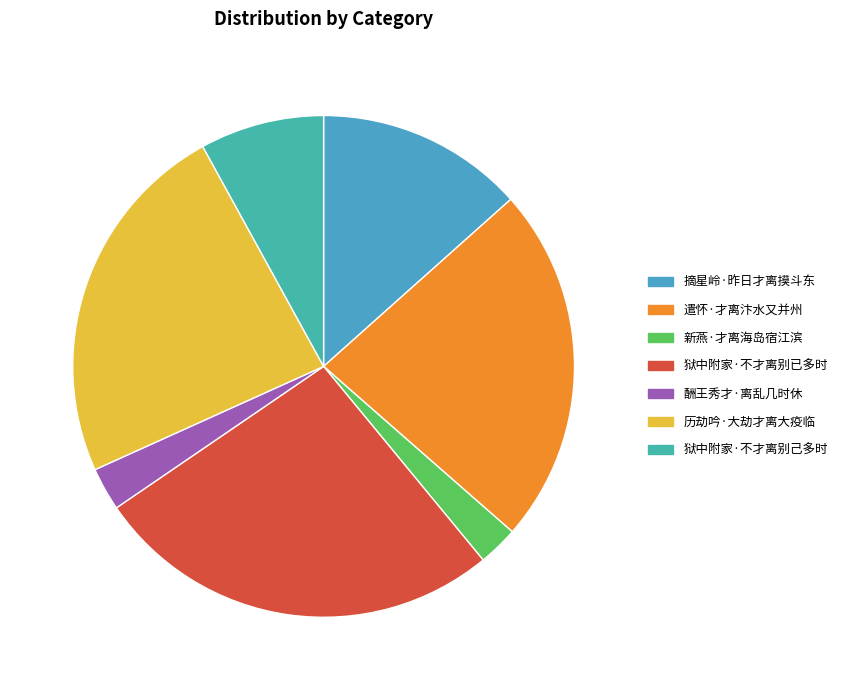

Is there any slice that represents more than half of the pie?

No